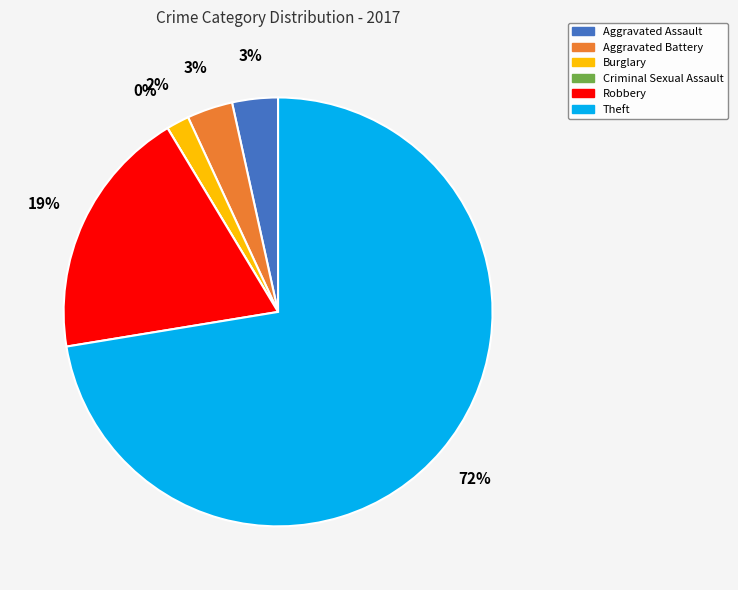

Rank the categories by value from highest to lowest.

Theft, Robbery, Aggravated Assault, Aggravated Battery, Burglary, Criminal Sexual Assault